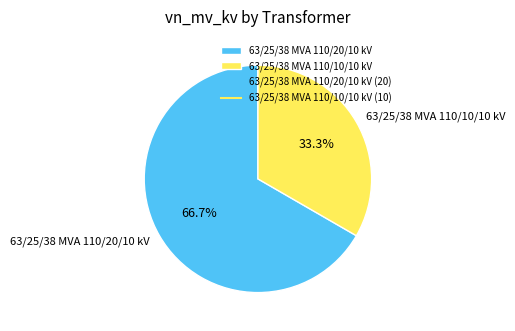

Does any single category account for the majority?

Yes